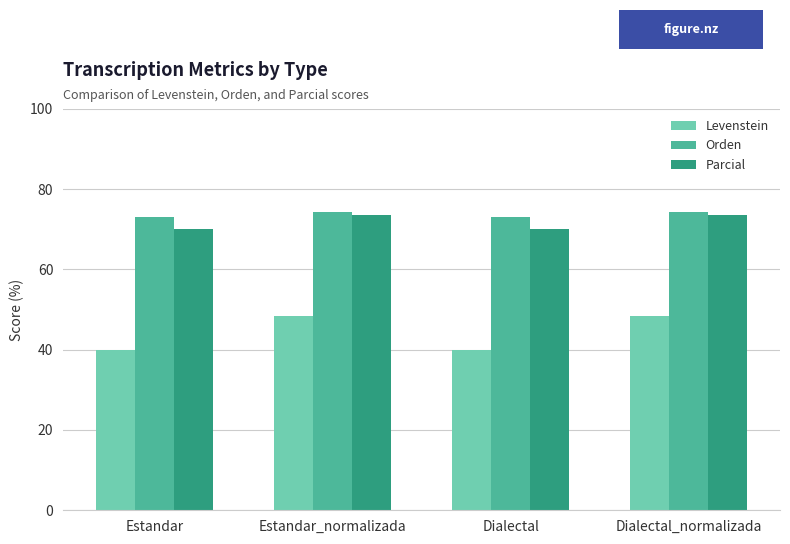

What is the greatest value displayed?

74.2